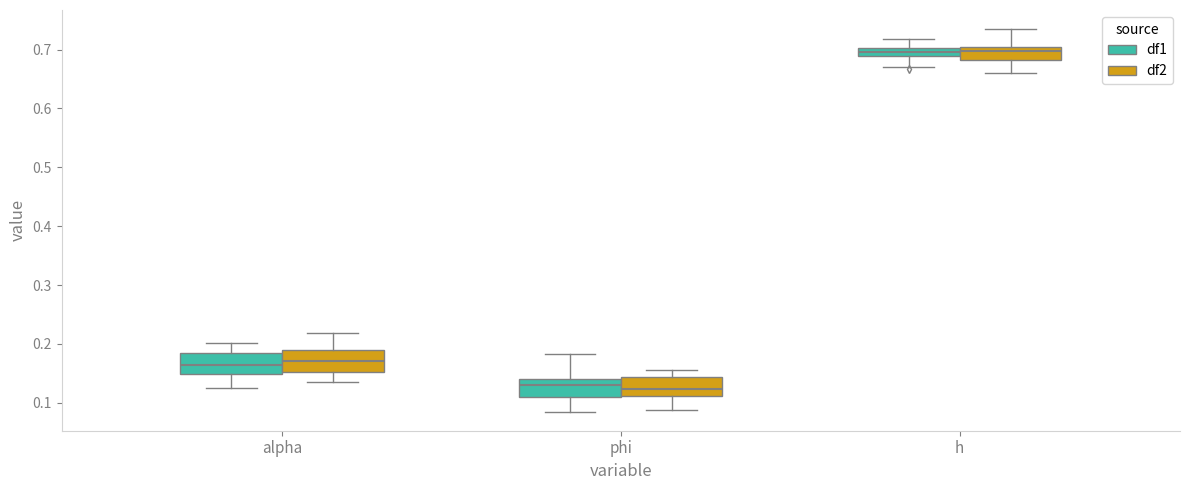

Where does the upper whisker of the box for h (df2) end on the y-axis? The values are not printed on the chart, so give them approximately, as read against the axis.

0.73